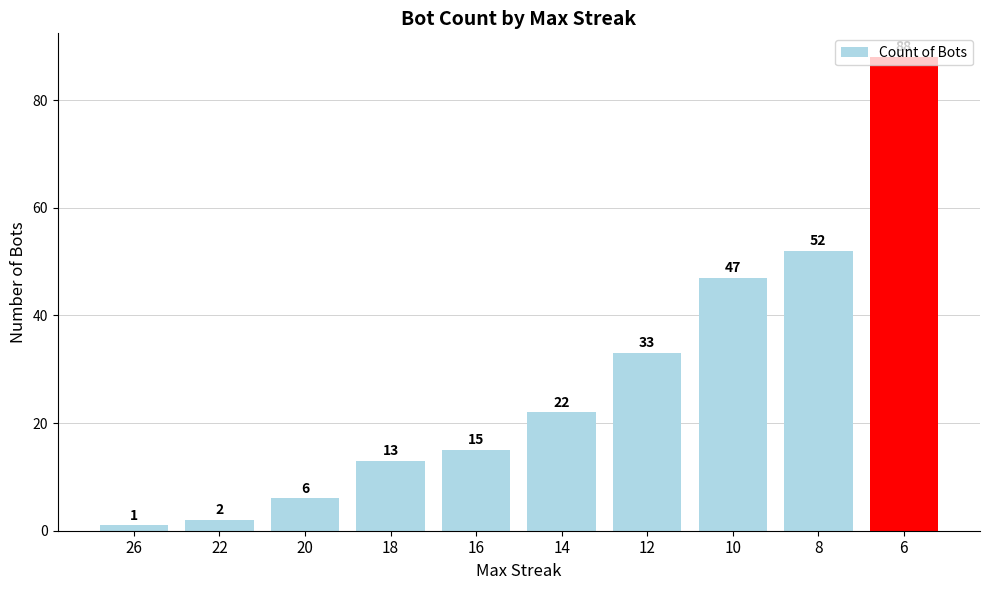

What is the value of the 6th bar from the left?

22